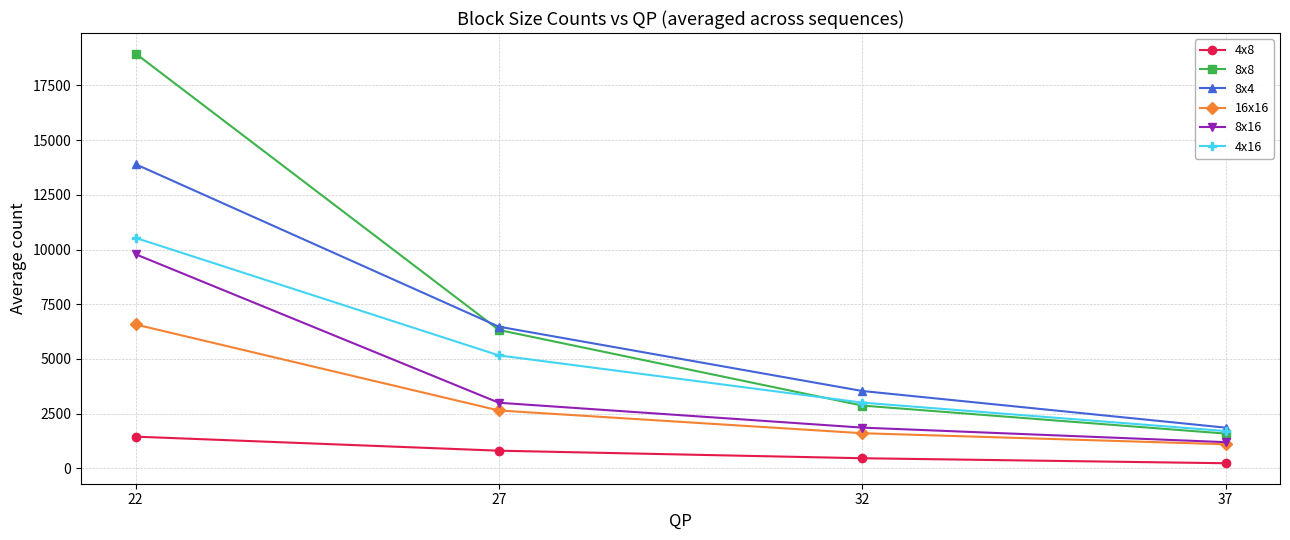

True or false: 4x8 has more than 1 interior local peaks.

False